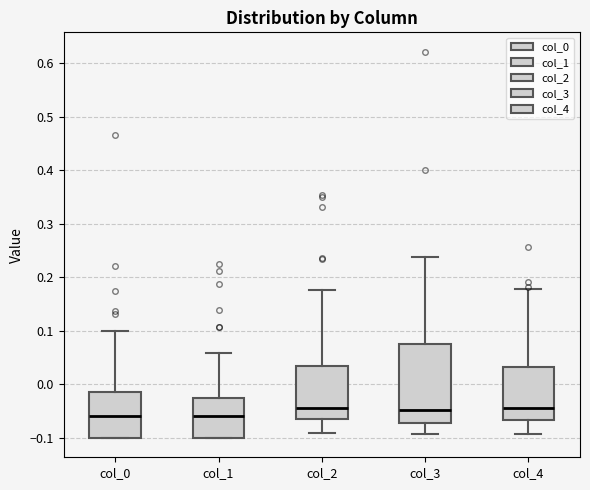

Reading left to right, transcribe this box plot: for each box, give where its median line is, the range the box spans, and where its two whiskers end, as read against the y-axis. The values are not printed on the chart, so give them approximately, as read against the axis.

col_0: median -0.06, box -0.10 to -0.01, whiskers -0.10 to 0.10
col_1: median -0.06, box -0.10 to -0.03, whiskers -0.10 to 0.06
col_2: median -0.04, box -0.07 to 0.03, whiskers -0.09 to 0.18
col_3: median -0.05, box -0.07 to 0.08, whiskers -0.09 to 0.24
col_4: median -0.04, box -0.07 to 0.03, whiskers -0.09 to 0.18